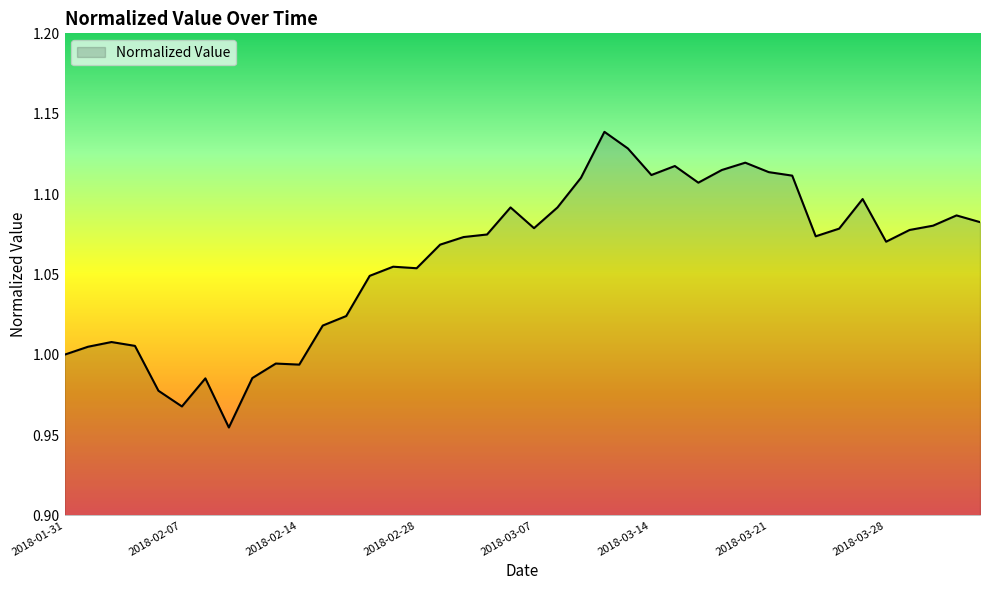

How many distinct data groups are displayed?

1